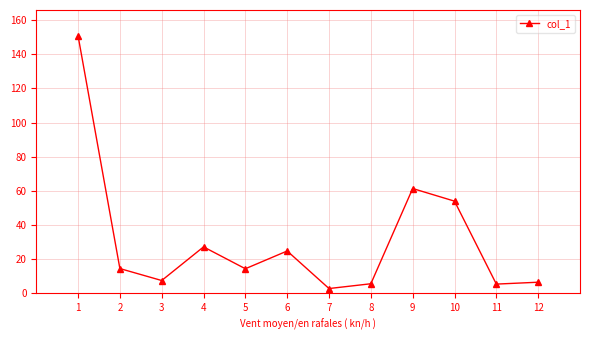

Count the number of categories in the chart.

12